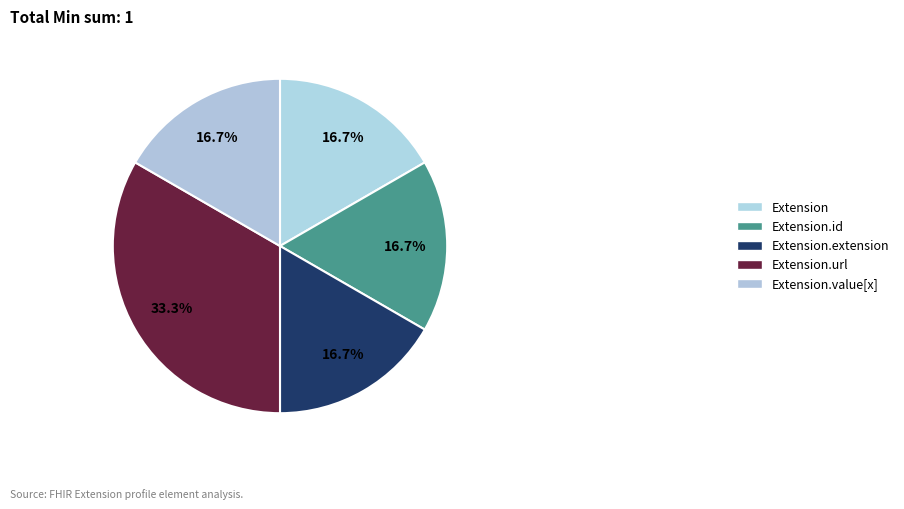

Rank the categories by value from lowest to highest.

Extension, Extension.id, Extension.extension, Extension.value[x], Extension.url